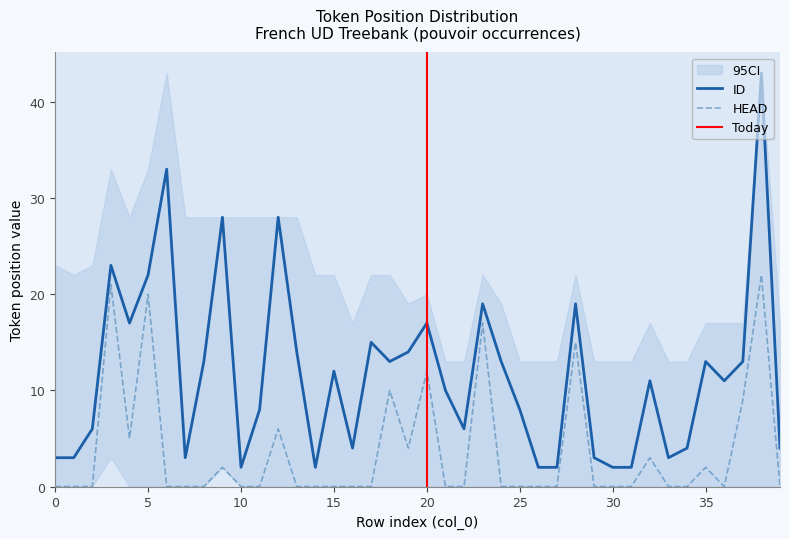

Reading left to right, list all the values displayed in this chart.

ID: 3	3	6	23	17	22	33	3	13	28	2	8	28	14	2	12	4	15	13	14	17	10	6	19	13	8	2	2	19	3	2	2	11	3	4	13	11	13	43	4
HEAD: 0	0	0	21	5	20	0	0	0	2	0	0	6	0	0	0	0	0	10	4	12	0	0	17	0	0	0	0	15	0	0	0	3	0	0	2	0	9	22	0